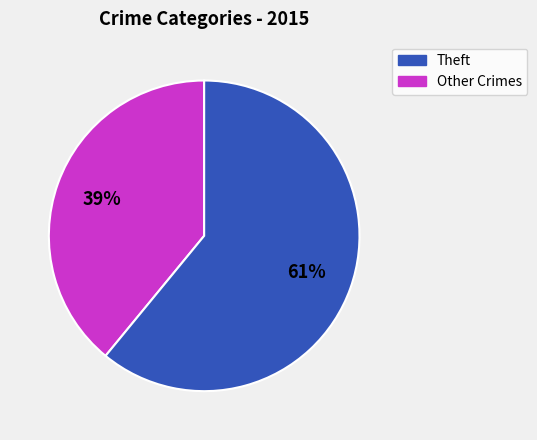

Is there any slice that represents more than half of the pie?

Yes